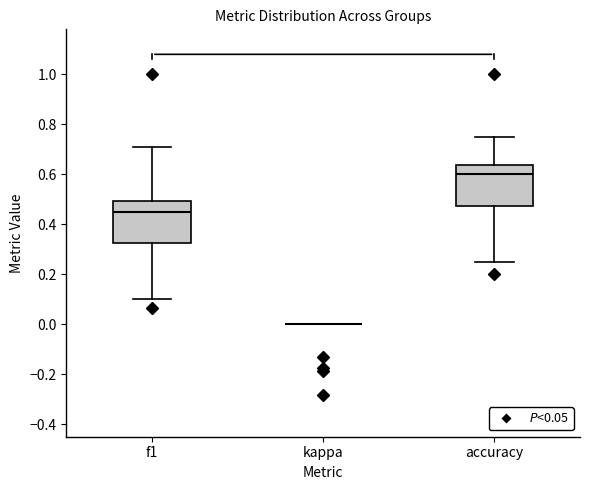

Where does the lower whisker of the box for f1 end on the y-axis? The values are not printed on the chart, so give them approximately, as read against the axis.

0.10